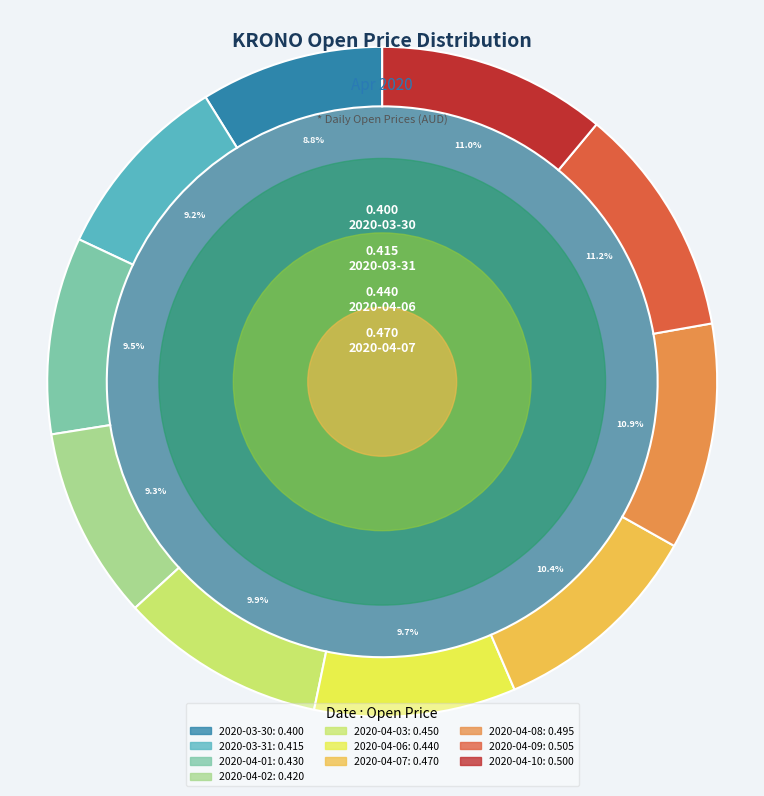

Count the number of slices in the pie.

10